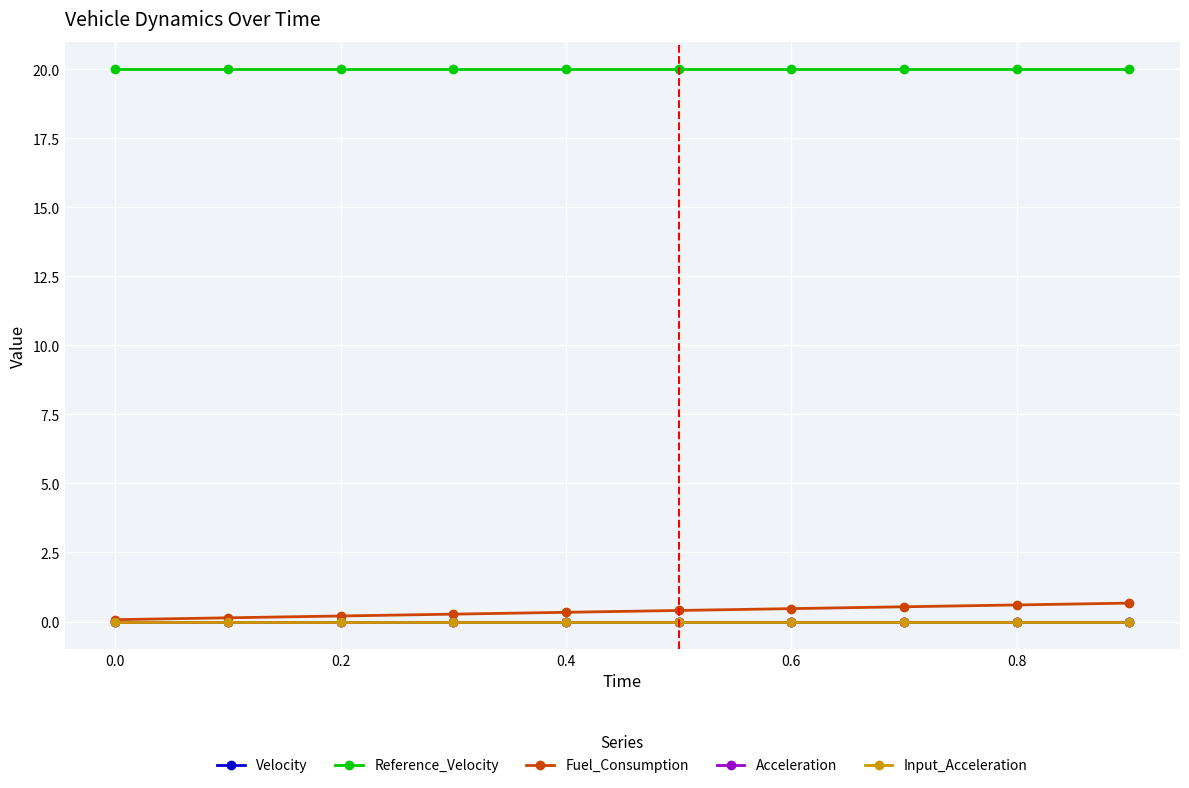

Does the chart have visible grid lines?

Yes